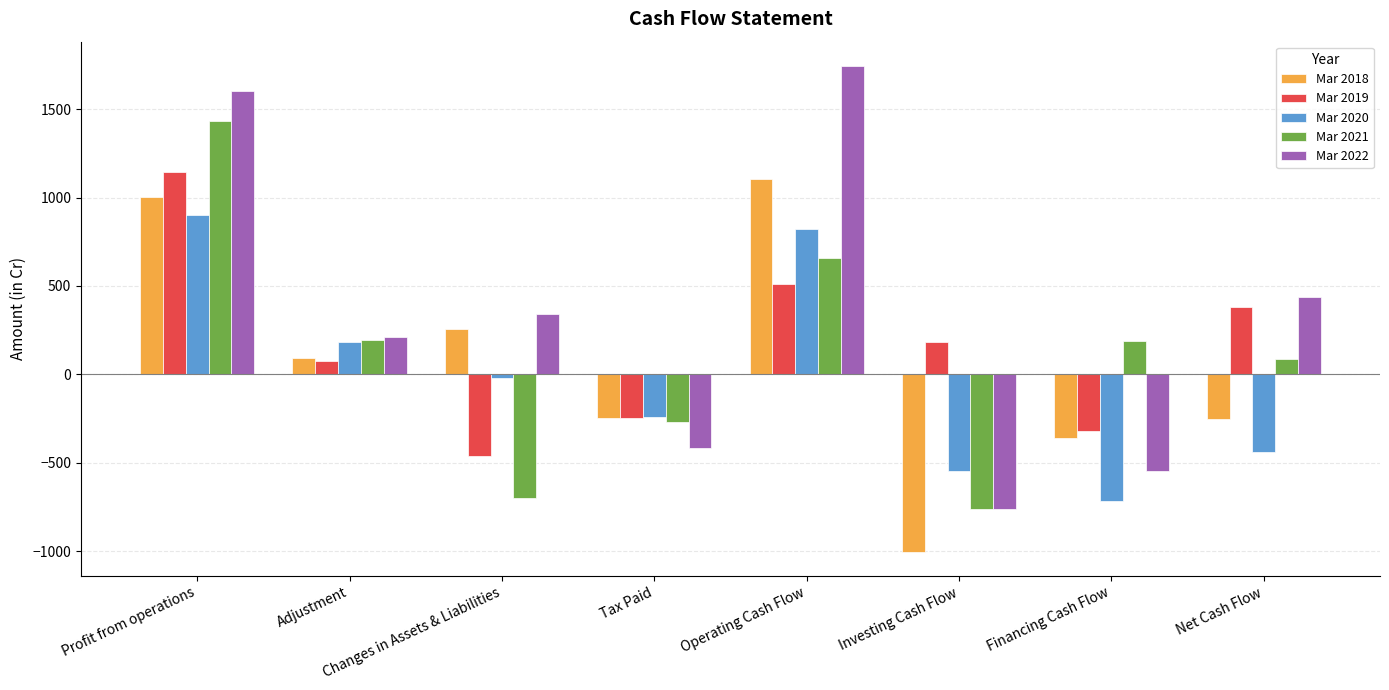

At which category is the sum across all series the highest?

Profit from operations